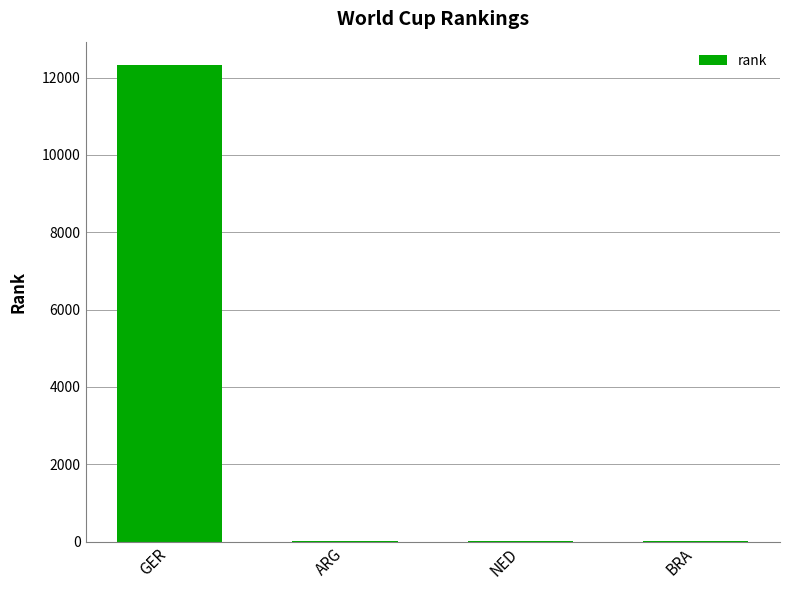

What is the maximum value shown in the chart?

12314